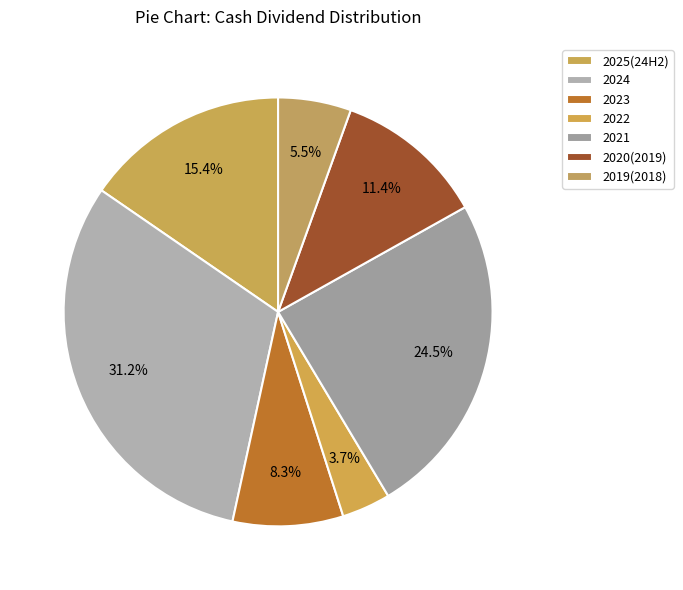

The 2020(2019) slice represents 11% of the pie. True or false?

True